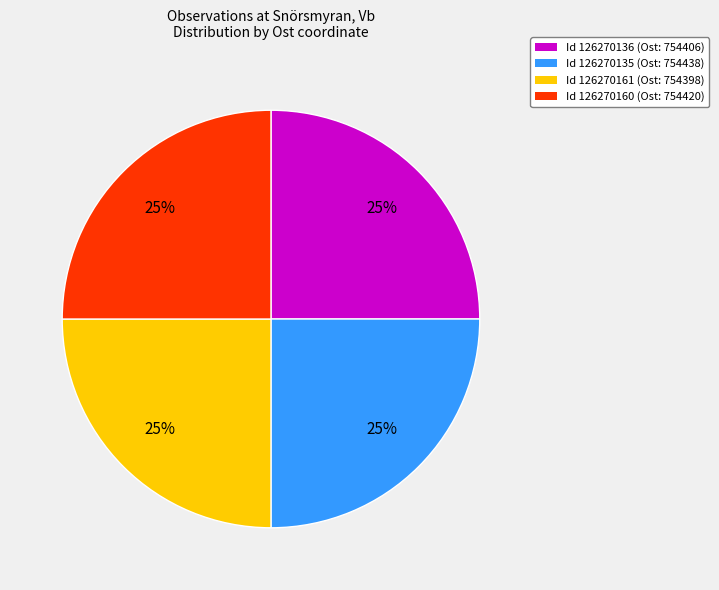

How many slices are in this pie chart?

4